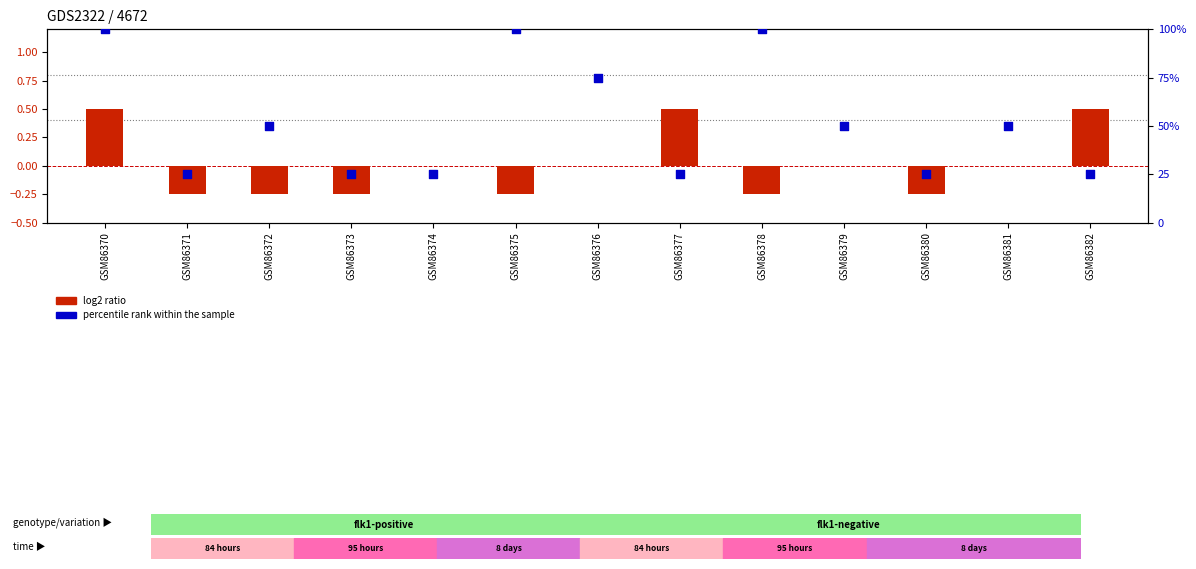

What are all the series names shown in the legend?

log2 ratio, percentile rank within the sample